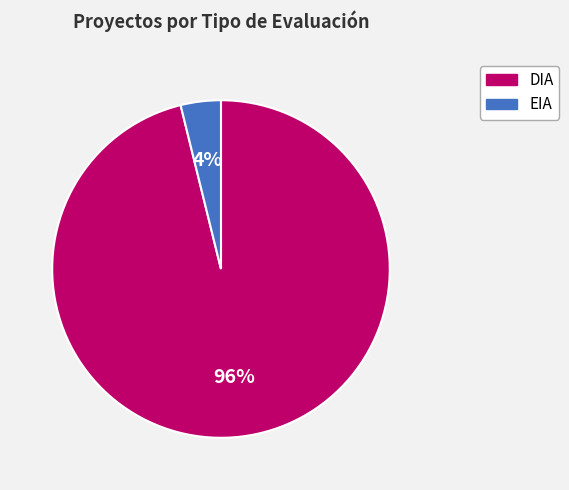

To the nearest percent, what percentage of the pie is EIA?

4%